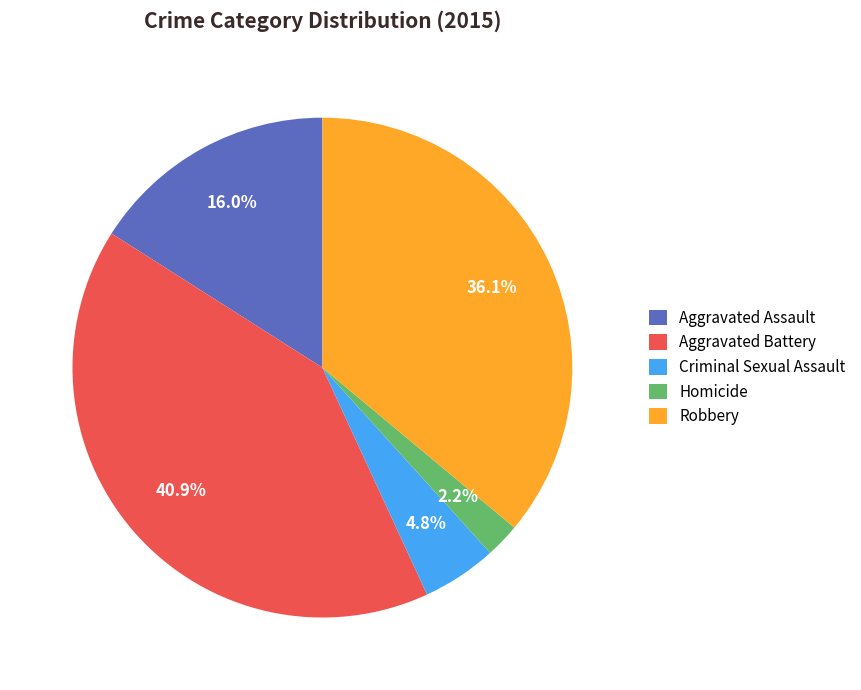

Do Aggravated Assault and Criminal Sexual Assault together represent more than half of the pie?

No